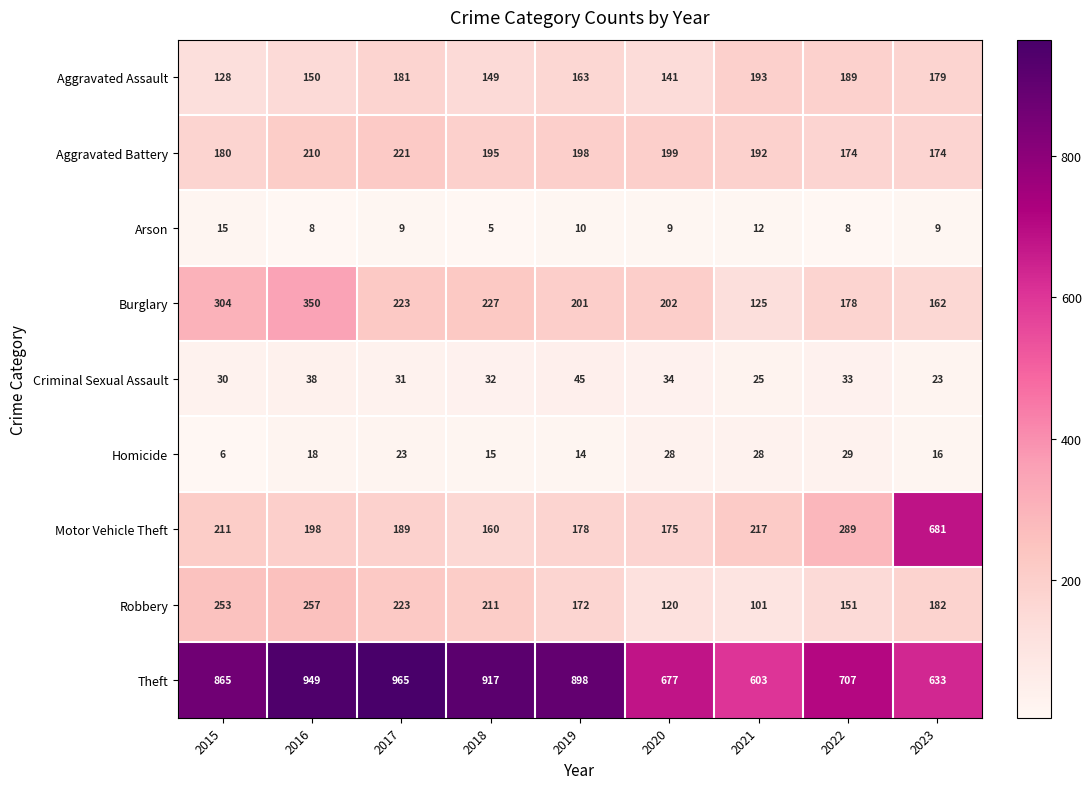

Rank the series by their maximum value, from lowest to highest.

Arson, Homicide, Criminal Sexual Assault, Aggravated Assault, Aggravated Battery, Robbery, Burglary, Motor Vehicle Theft, Theft